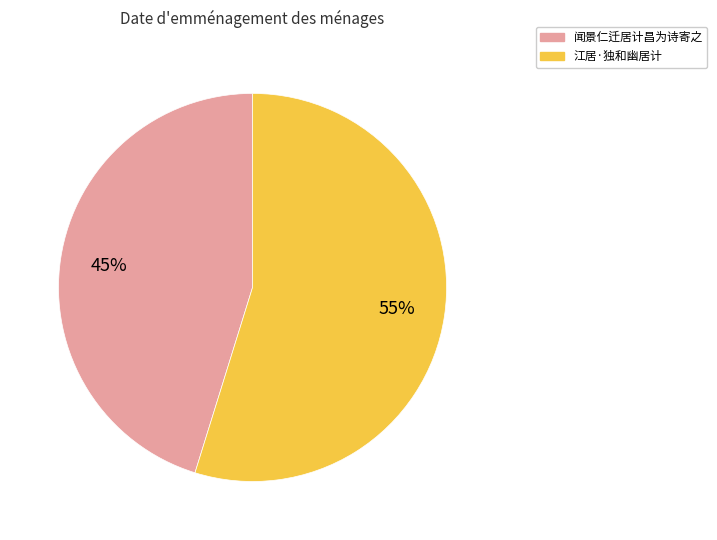

To the nearest percent, what is the difference between the 闻景仁迁居计昌为诗寄之 and 江居·独和幽居计 slice percentages?

10%